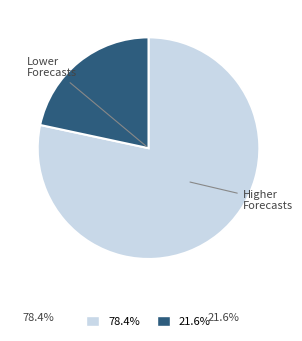

Does any single category account for the majority?

Yes